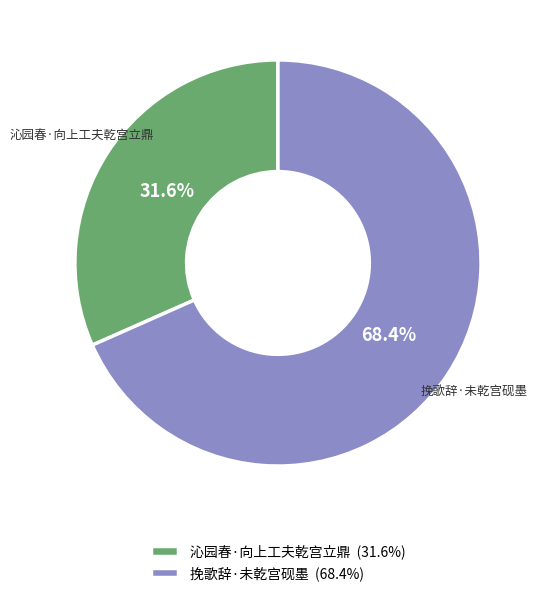

How many segments does this pie chart have?

2